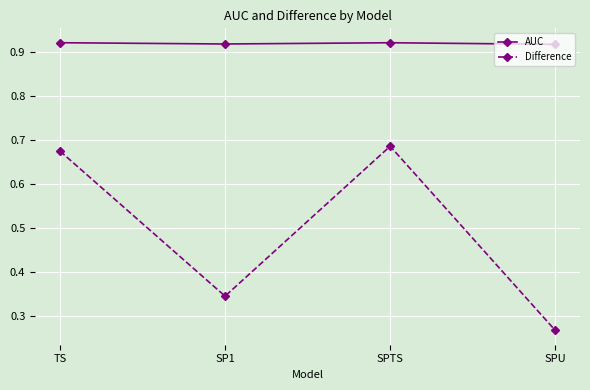

Count the Difference values in the range 0 to 1.

4